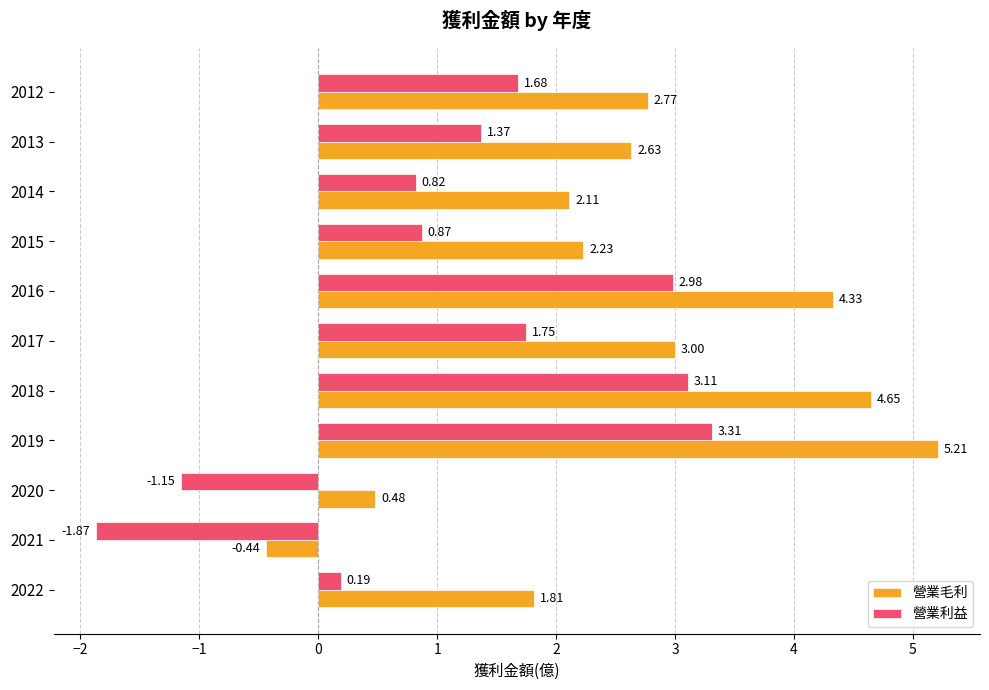

What is the sum of all 營業毛利 values?

28.8